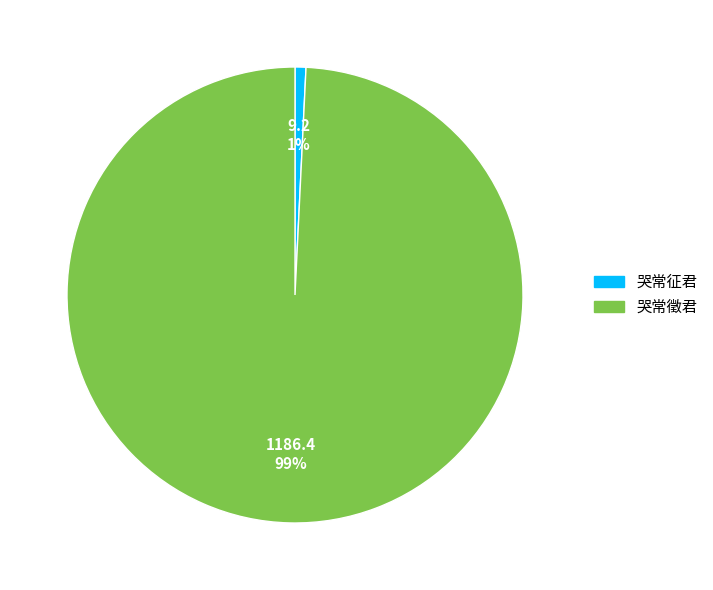

How many segments does this pie chart have?

2